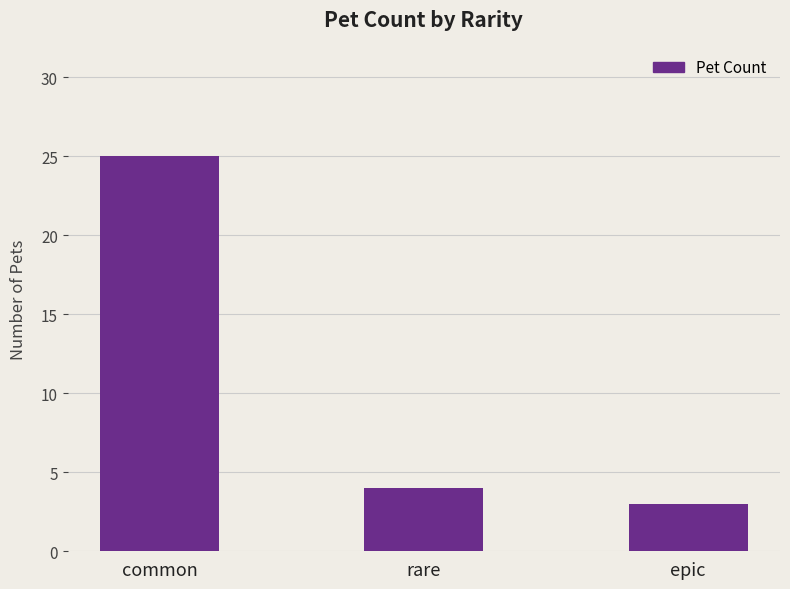

The value at rare is 6. True or false?

False